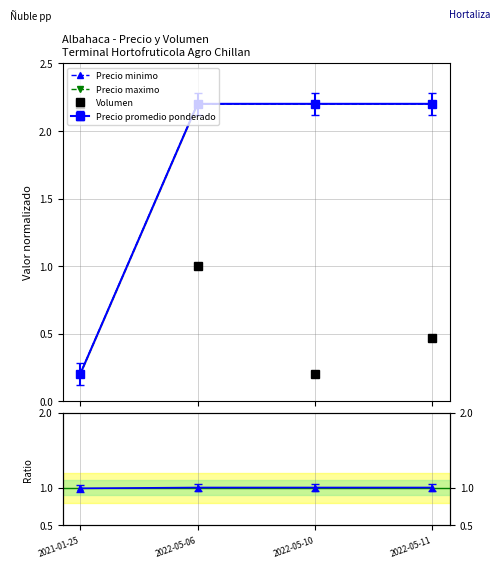

The value of Volumen at 2022-05-06 is 1.0. True or false?

True